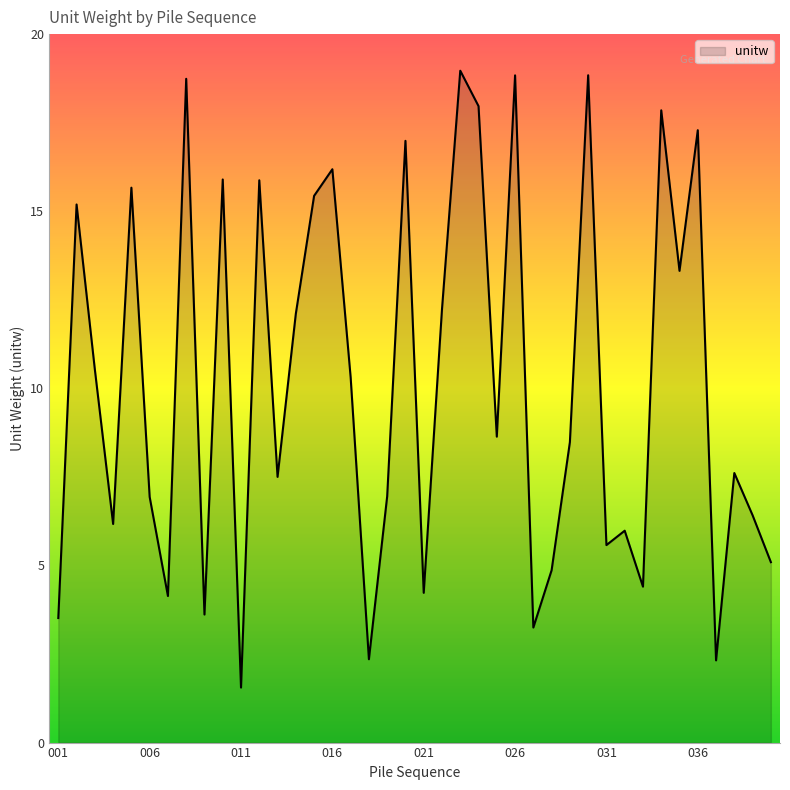

What is the greatest value displayed?

19.0